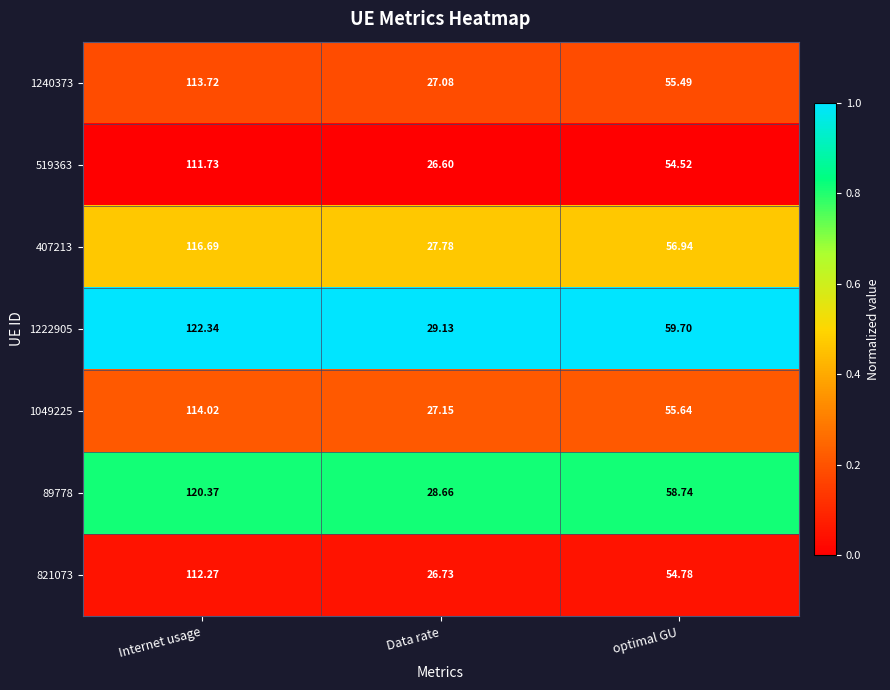

Which category has the lowest value in the 519363 series?

Data rate